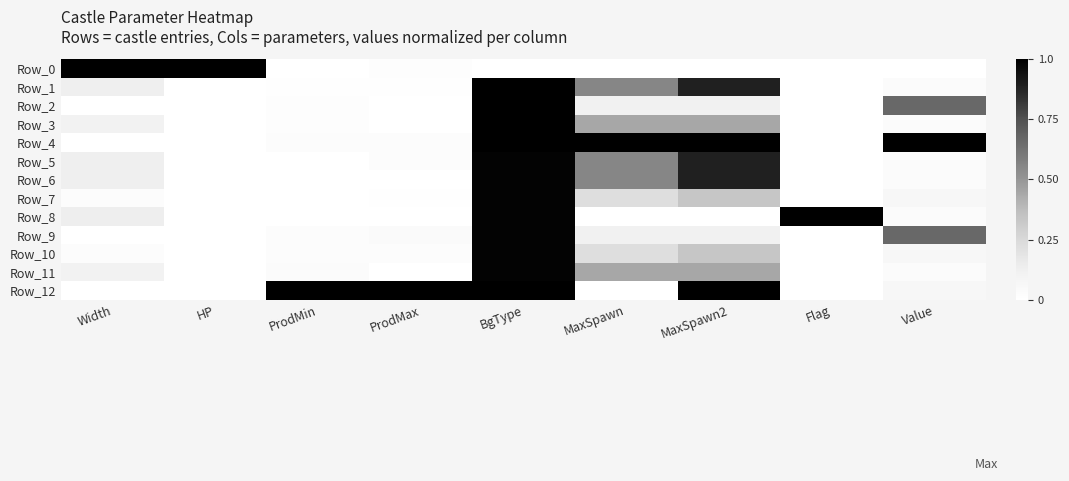

Reading right to left, extract all data points from this chart.

Row_0: Value=0.0	Flag=0.0	MaxSpawn2=0.0	MaxSpawn=0.0	BgType=0.0	ProdMax=0.0	ProdMin=0.0	HP=1.0	Width=1.0
Row_1: Value=0.0	Flag=0.0	MaxSpawn2=0.9	MaxSpawn=0.6	BgType=1.0	ProdMax=0.0	ProdMin=0.0	HP=0.0	Width=0.1
Row_2: Value=0.7	Flag=0.0	MaxSpawn2=0.1	MaxSpawn=0.1	BgType=1.0	ProdMax=0.0	ProdMin=0.0	HP=0.0	Width=0.0
Row_3: Value=0.0	Flag=0.0	MaxSpawn2=0.4	MaxSpawn=0.4	BgType=1.0	ProdMax=0.0	ProdMin=0.0	HP=0.0	Width=0.1
Row_4: Value=1.0	Flag=0.0	MaxSpawn2=1.0	MaxSpawn=1.0	BgType=1.0	ProdMax=0.0	ProdMin=0.0	HP=0.0	Width=0.0
Row_5: Value=0.0	Flag=0.0	MaxSpawn2=0.9	MaxSpawn=0.6	BgType=1.0	ProdMax=0.0	ProdMin=0.0	HP=0.0	Width=0.1
Row_6: Value=0.0	Flag=0.0	MaxSpawn2=0.9	MaxSpawn=0.6	BgType=1.0	ProdMax=0.0	ProdMin=0.0	HP=0.0	Width=0.1
Row_7: Value=0.1	Flag=0.0	MaxSpawn2=0.3	MaxSpawn=0.2	BgType=1.0	ProdMax=0.0	ProdMin=0.0	HP=0.0	Width=0.0
Row_8: Value=0.0	Flag=1.0	MaxSpawn2=0.0	MaxSpawn=0.0	BgType=1.0	ProdMax=0.0	ProdMin=0.0	HP=0.0	Width=0.1
Row_9: Value=0.7	Flag=0.0	MaxSpawn2=0.1	MaxSpawn=0.1	BgType=1.0	ProdMax=0.0	ProdMin=0.0	HP=0.0	Width=0.0
Row_10: Value=0.1	Flag=0.0	MaxSpawn2=0.3	MaxSpawn=0.2	BgType=1.0	ProdMax=0.0	ProdMin=0.0	HP=0.0	Width=0.0
Row_11: Value=0.0	Flag=0.0	MaxSpawn2=0.4	MaxSpawn=0.4	BgType=1.0	ProdMax=0.0	ProdMin=0.0	HP=0.0	Width=0.1
Row_12: Value=0.1	Flag=0.0	MaxSpawn2=1.0	MaxSpawn=0.0	BgType=1.0	ProdMax=1.0	ProdMin=1.0	HP=0.0	Width=0.0